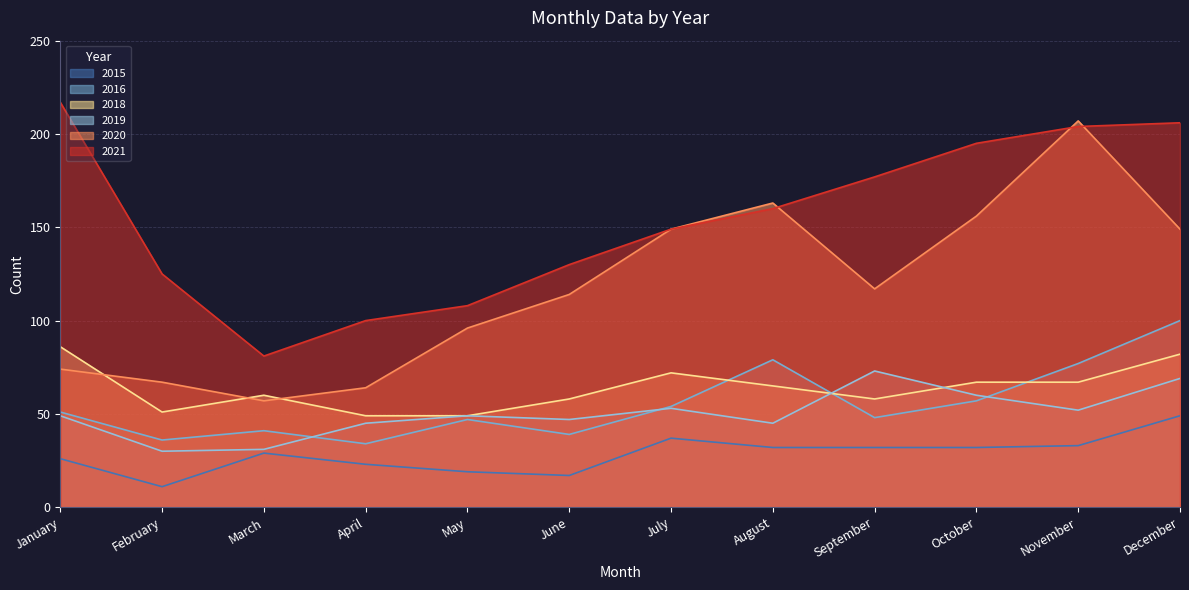

At how many categories does at least one series exceed 61?

12